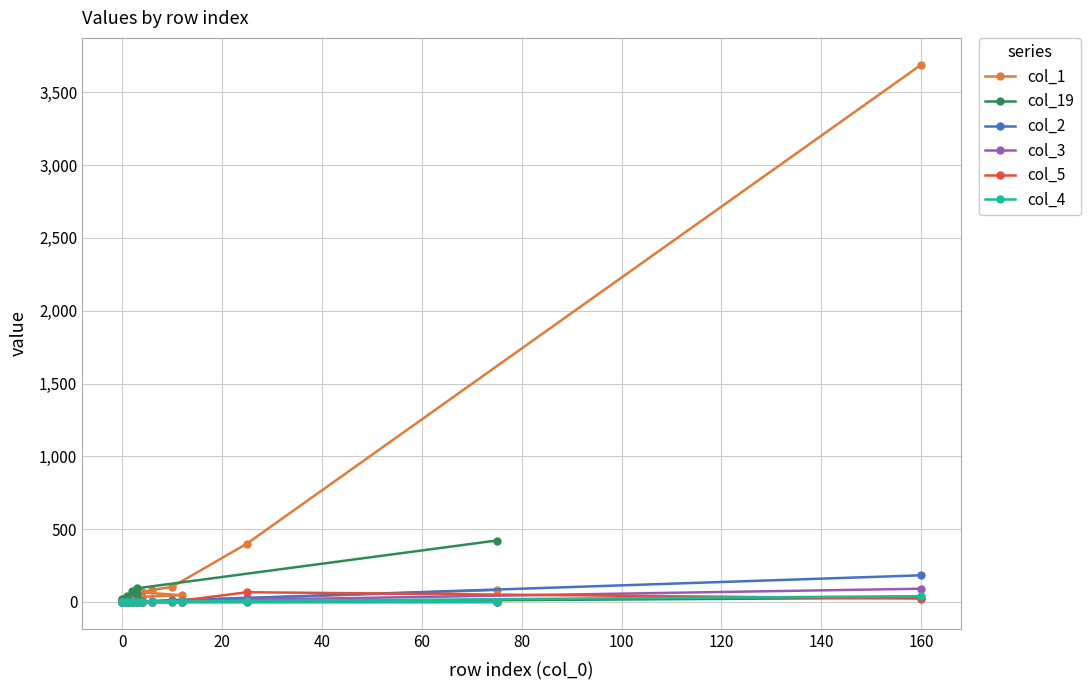

Which series has the largest total across all categories?

col_1